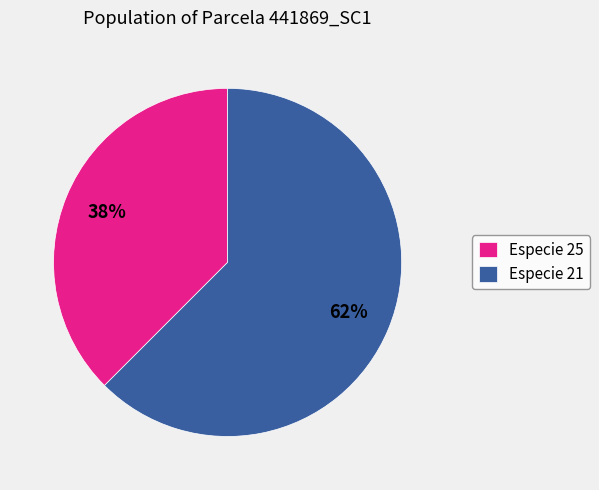

Count the number of slices in the pie.

2